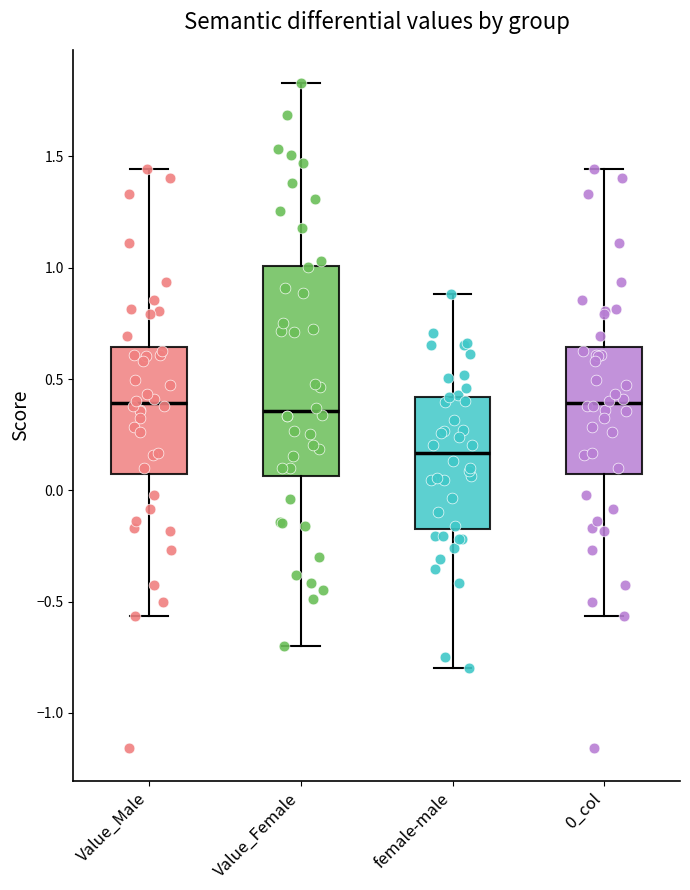

Reading left to right, transcribe this box plot: for each box, give where its median line is, the range the box spans, and where its two whiskers end, as read against the y-axis. The values are not printed on the chart, so give them approximately, as read against the axis.

Value_Male: median 0.40, box 0.05 to 0.65, whiskers -0.55 to 1.45
Value_Female: median 0.35, box 0.05 to 1.00, whiskers -0.70 to 1.85
female-male: median 0.15, box -0.15 to 0.40, whiskers -0.80 to 0.90
0_col: median 0.40, box 0.05 to 0.65, whiskers -0.55 to 1.45